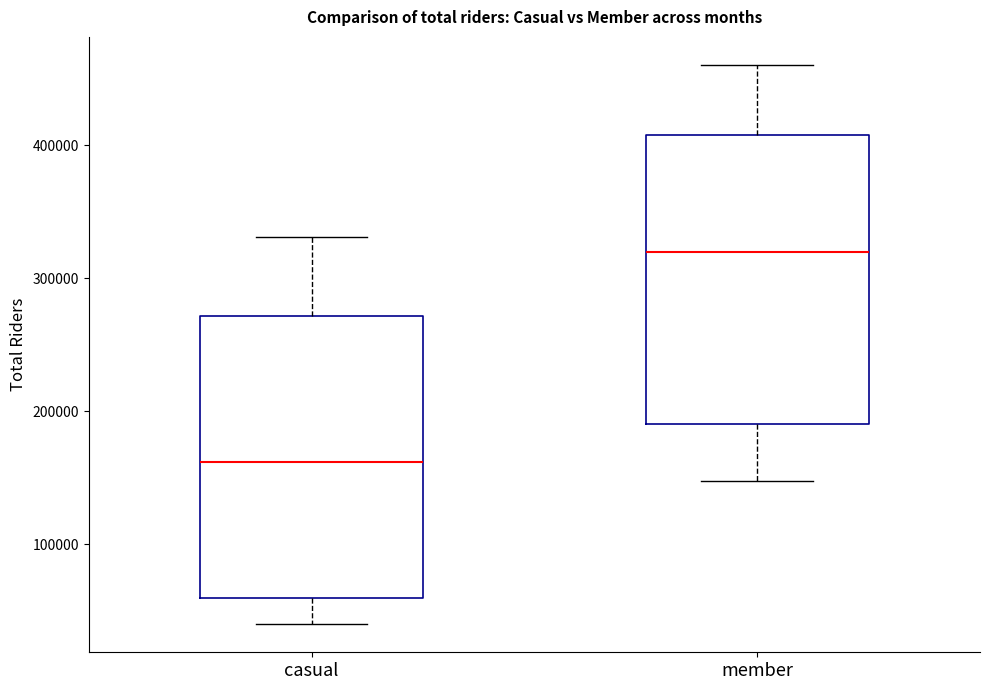

Reading left to right, read every box against the y-axis: the position of its median line, the range the box covers, and the ends of its whiskers. The values are not printed on the chart, so give them approximately, as read against the axis.

casual: median 160000, box 60000 to 270000, whiskers 40000 to 330000
member: median 320000, box 190000 to 410000, whiskers 150000 to 460000